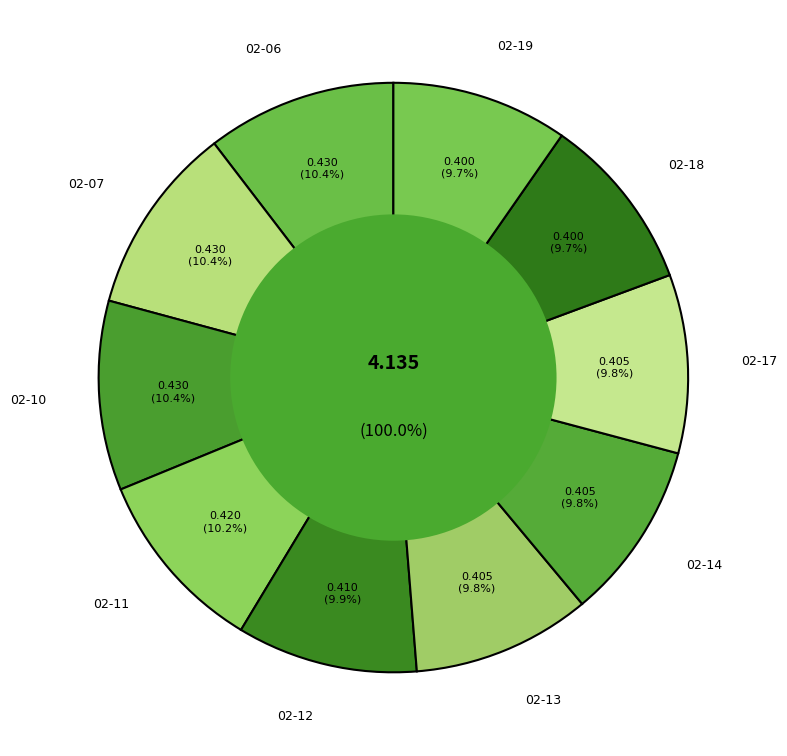

Does 2020-02-10 represent more than half of the total?

No